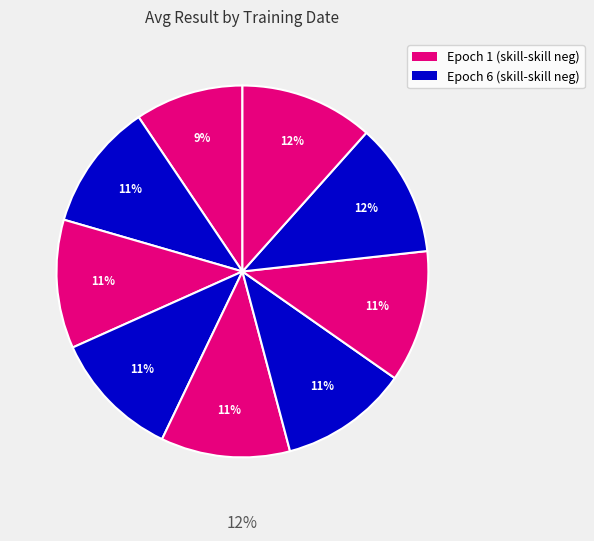

Which category has the smallest portion of the pie?

04-20_00-54-20